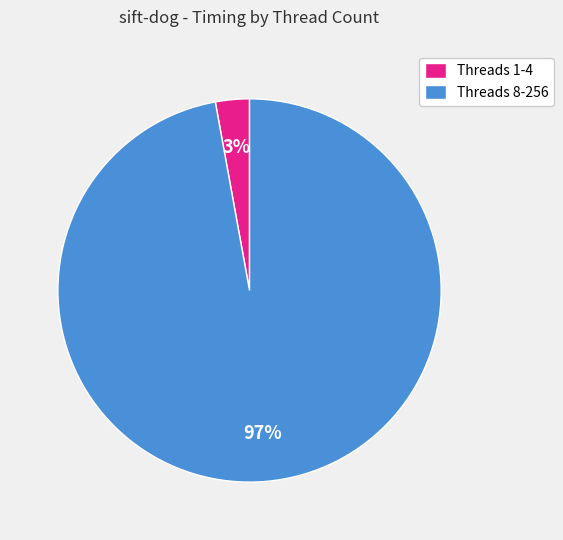

Which category has the biggest portion of the pie?

Threads 8-256